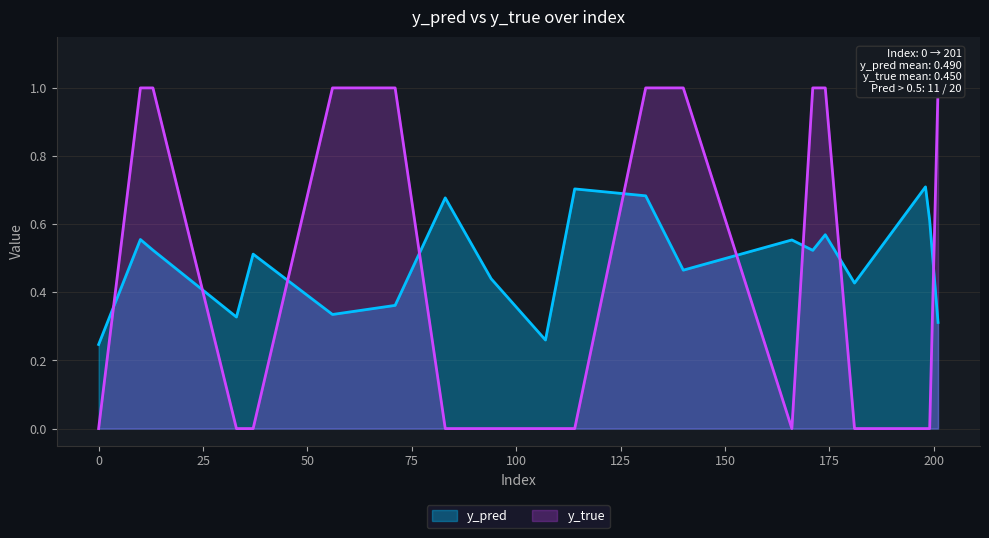

What is the sum of the y_pred values at 198 and 199?

1.3